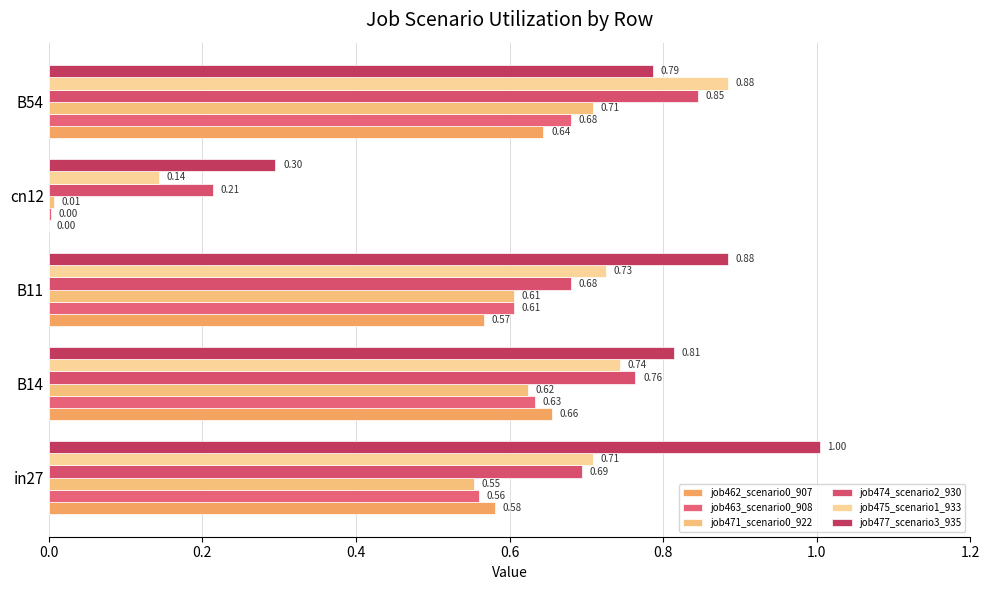

At how many categories does at least one series exceed 0?

5